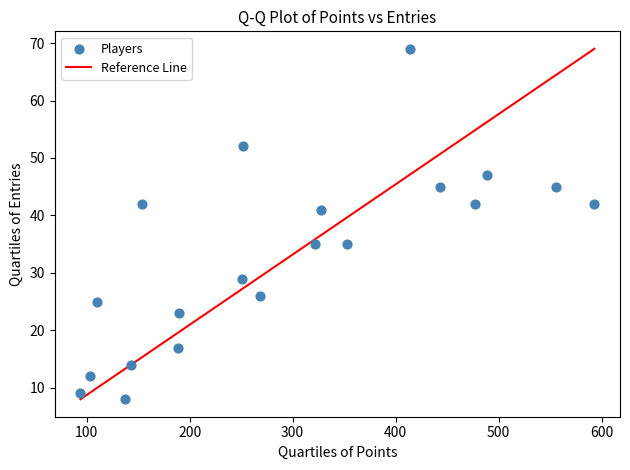

What is the range of Y values (max minus min)?

61